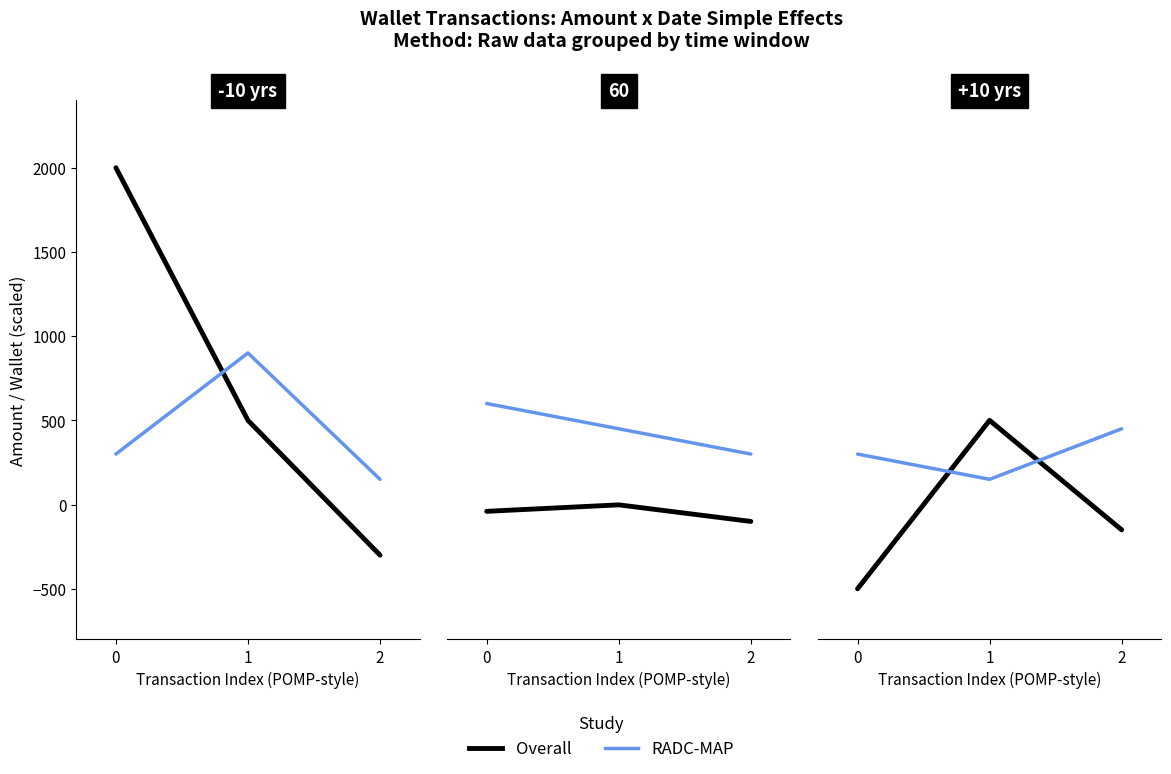

Which series has the largest range (max minus min)?

Overall